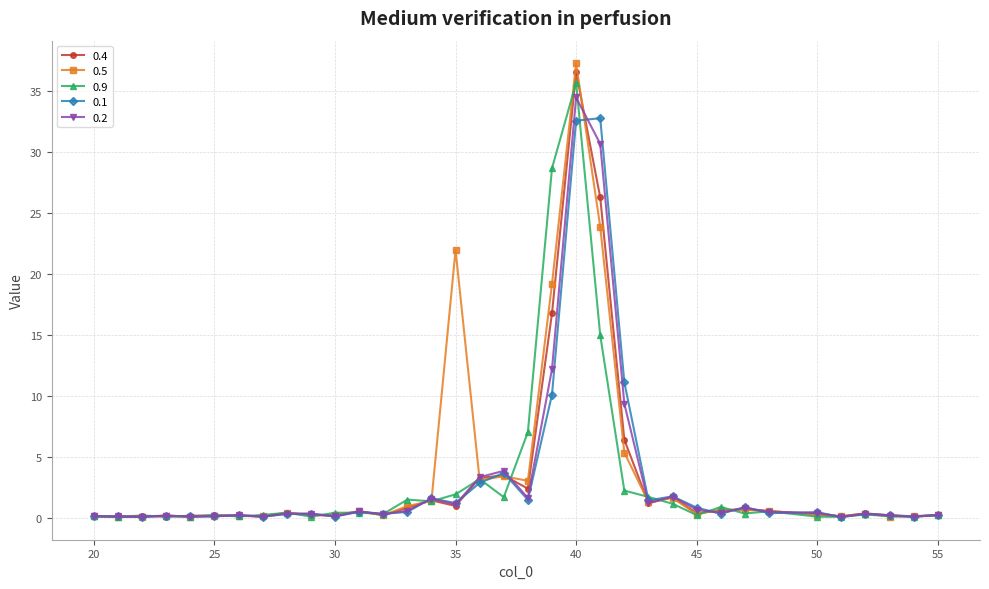

What is the highest value of the 0.4 series?

36.6